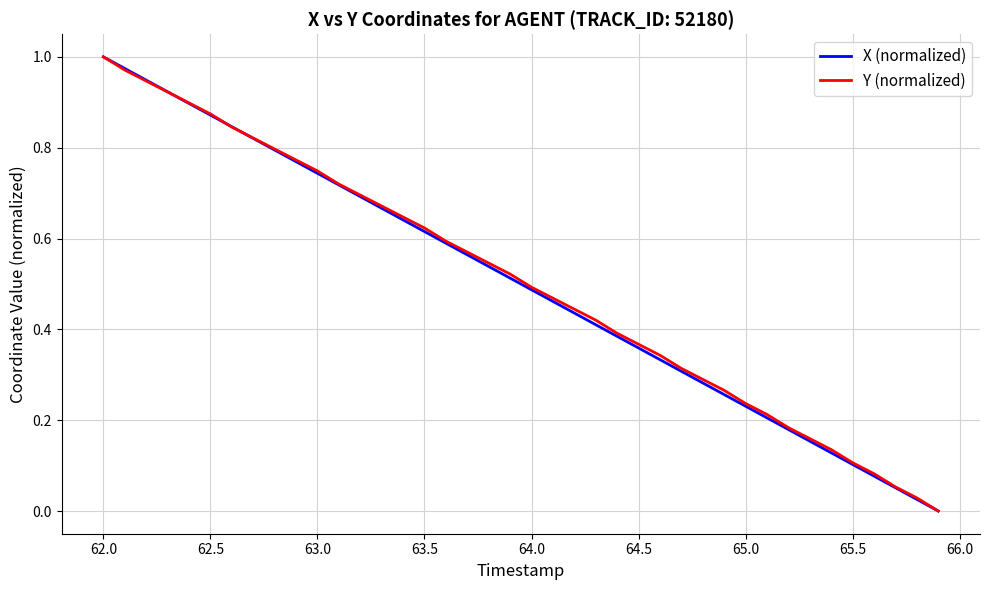

True or false: Y (normalized) and X (normalized) cross at least once.

True